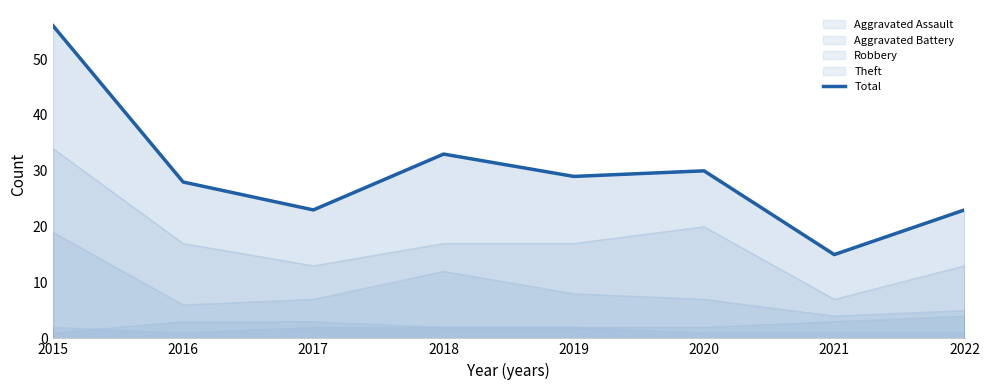

Which category has the lowest value across all series?

2021